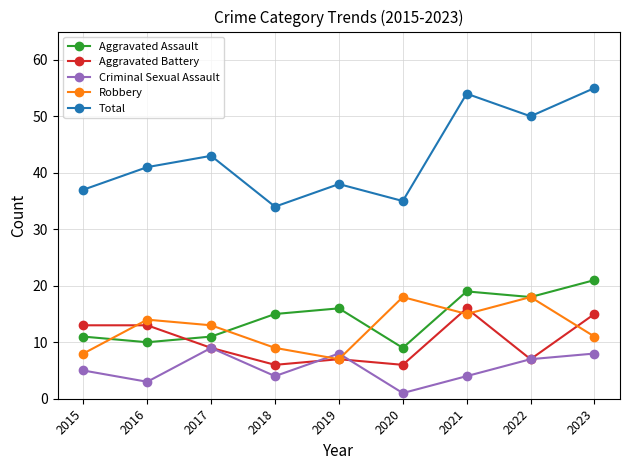

The value of Aggravated Battery at 2019 is 2. True or false?

False